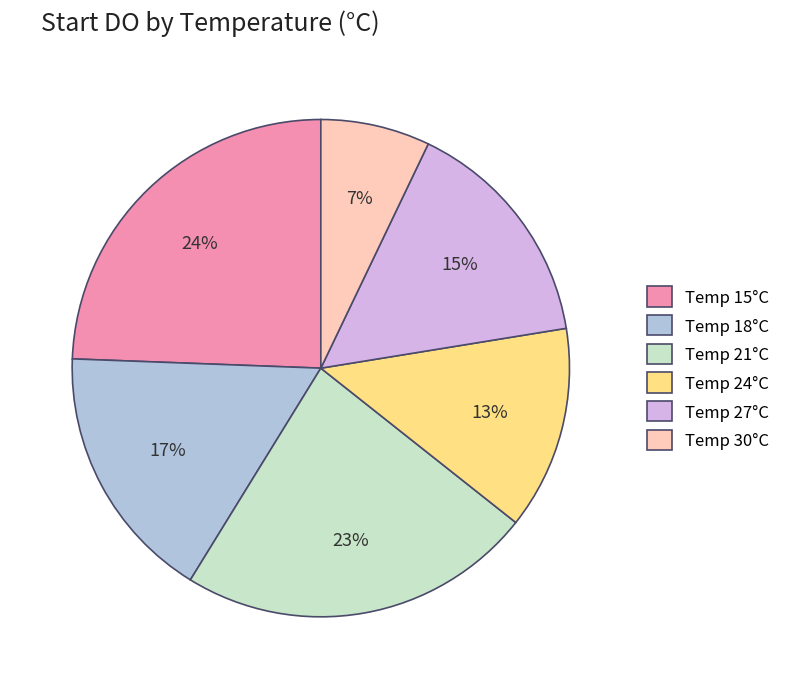

Which category has the smallest portion of the pie?

Temp 30°C